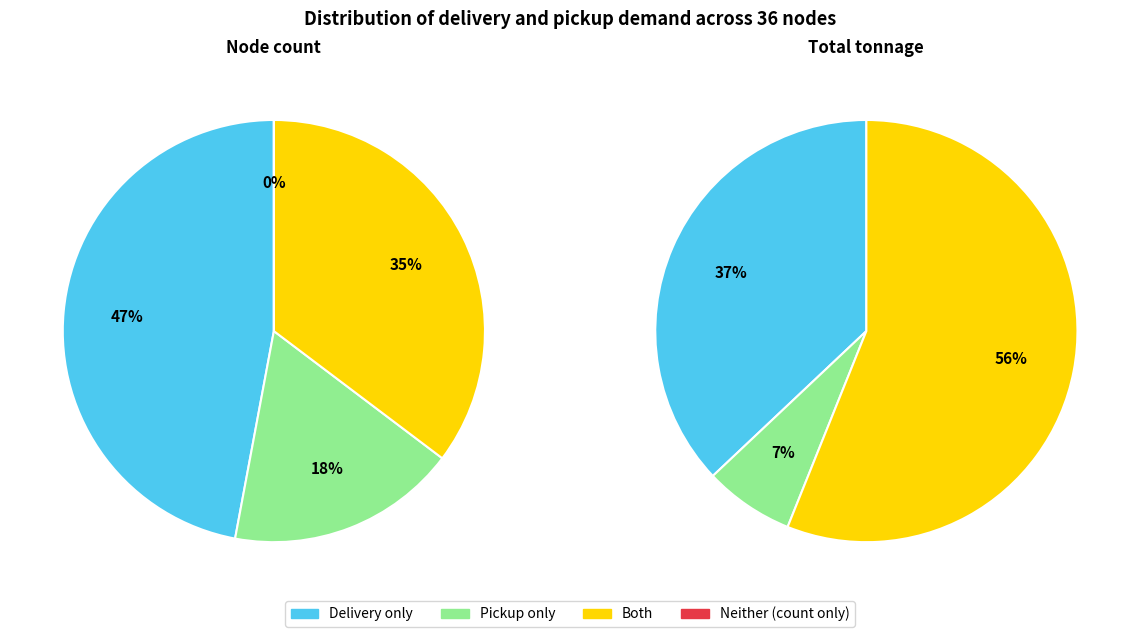

Does 26 represent more than half of the total?

No